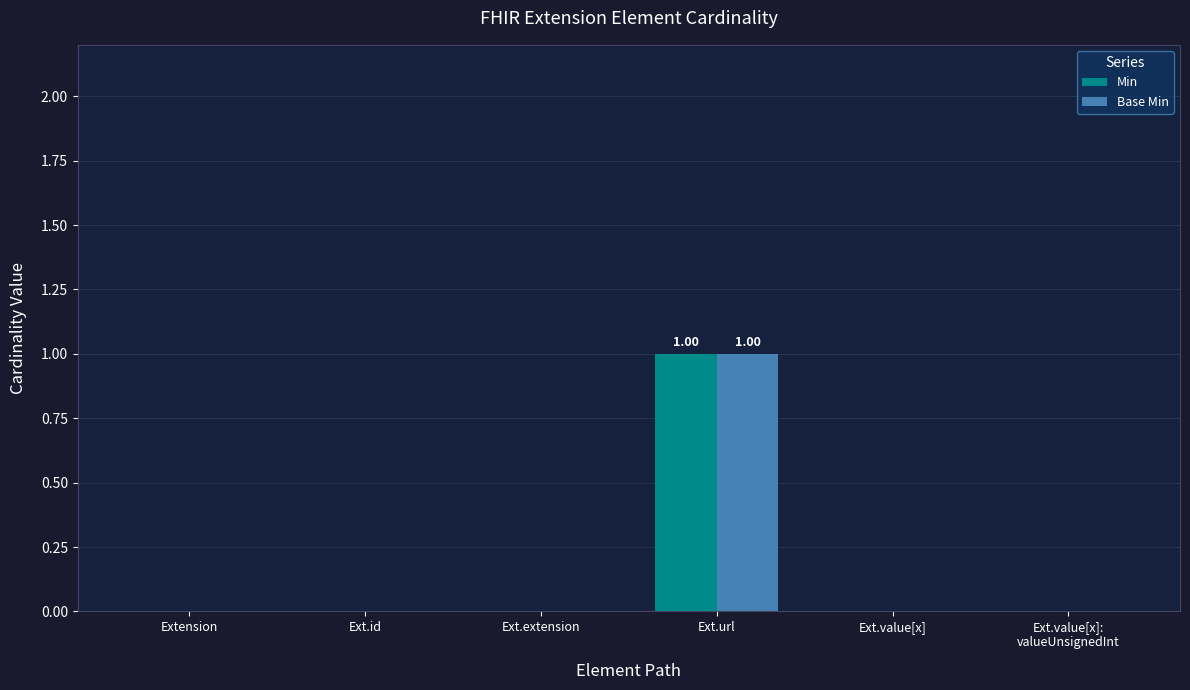

At which category is the sum across all series the highest?

Ext.url